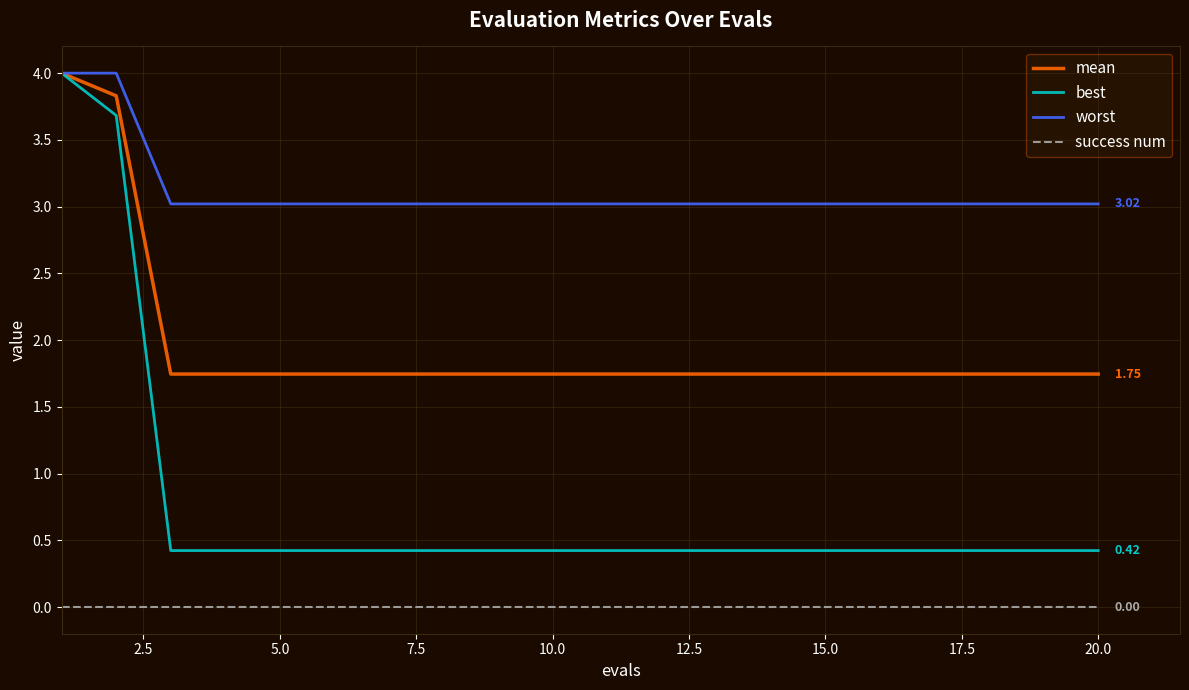

Which series has the largest range (max minus min)?

best